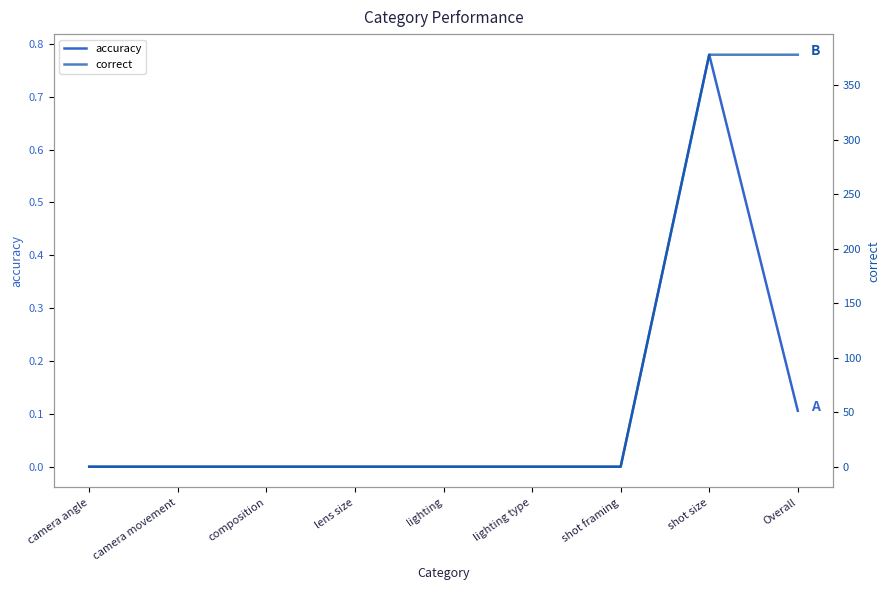

What is the highest value of the accuracy series?

0.8